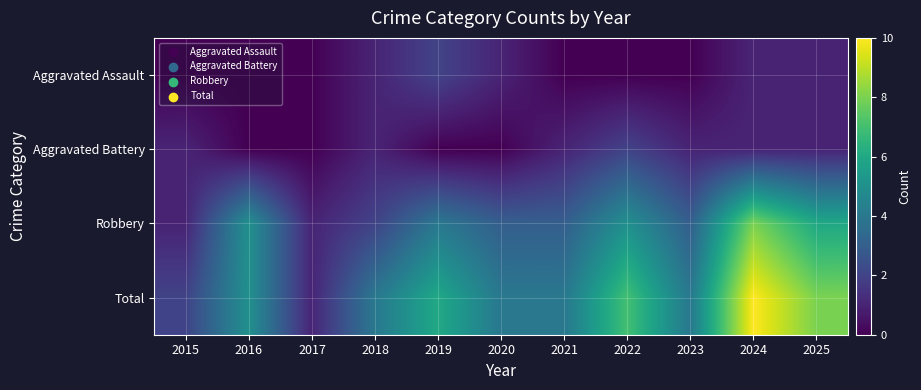

Reading left to right, list all the values displayed in this chart.

Aggravated Assault: 2015=0	2016=0	2017=0	2018=1	2019=2	2020=1	2021=0	2022=0	2023=0	2024=1	2025=1
Aggravated Battery: 2015=1	2016=0	2017=0	2018=1	2019=0	2020=0	2021=1	2022=2	2023=1	2024=1	2025=1
Robbery: 2015=1	2016=5	2017=1	2018=2	2019=4	2020=3	2021=3	2022=5	2023=3	2024=8	2025=6
Total: 2015=2	2016=5	2017=1	2018=4	2019=6	2020=4	2021=4	2022=7	2023=4	2024=10	2025=8